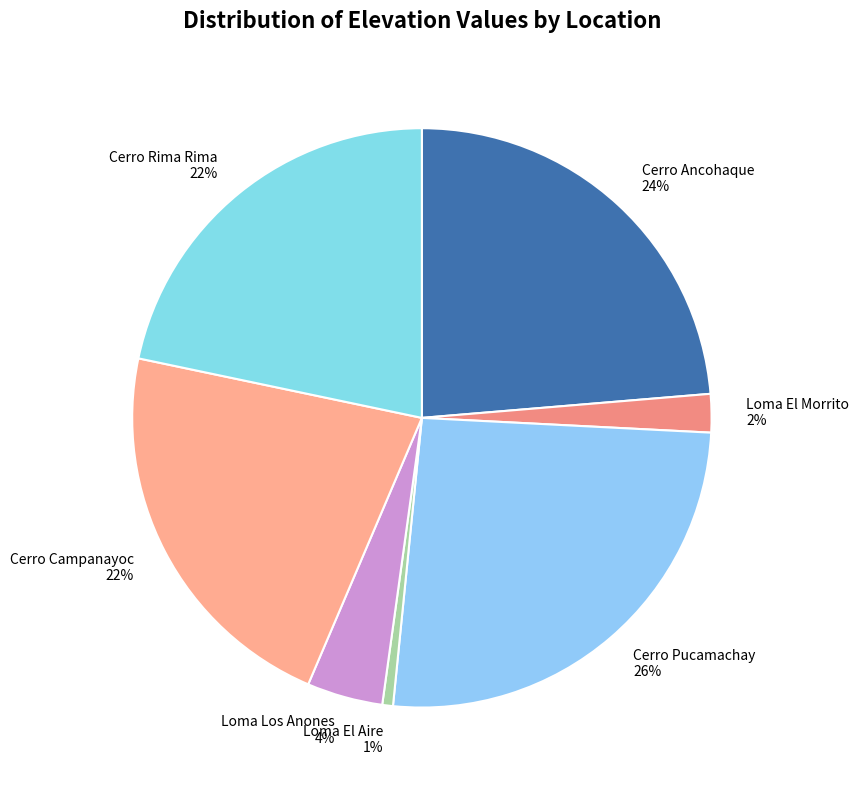

Which has a higher value, Loma El Aire or Cerro Ancohaque?

Cerro Ancohaque